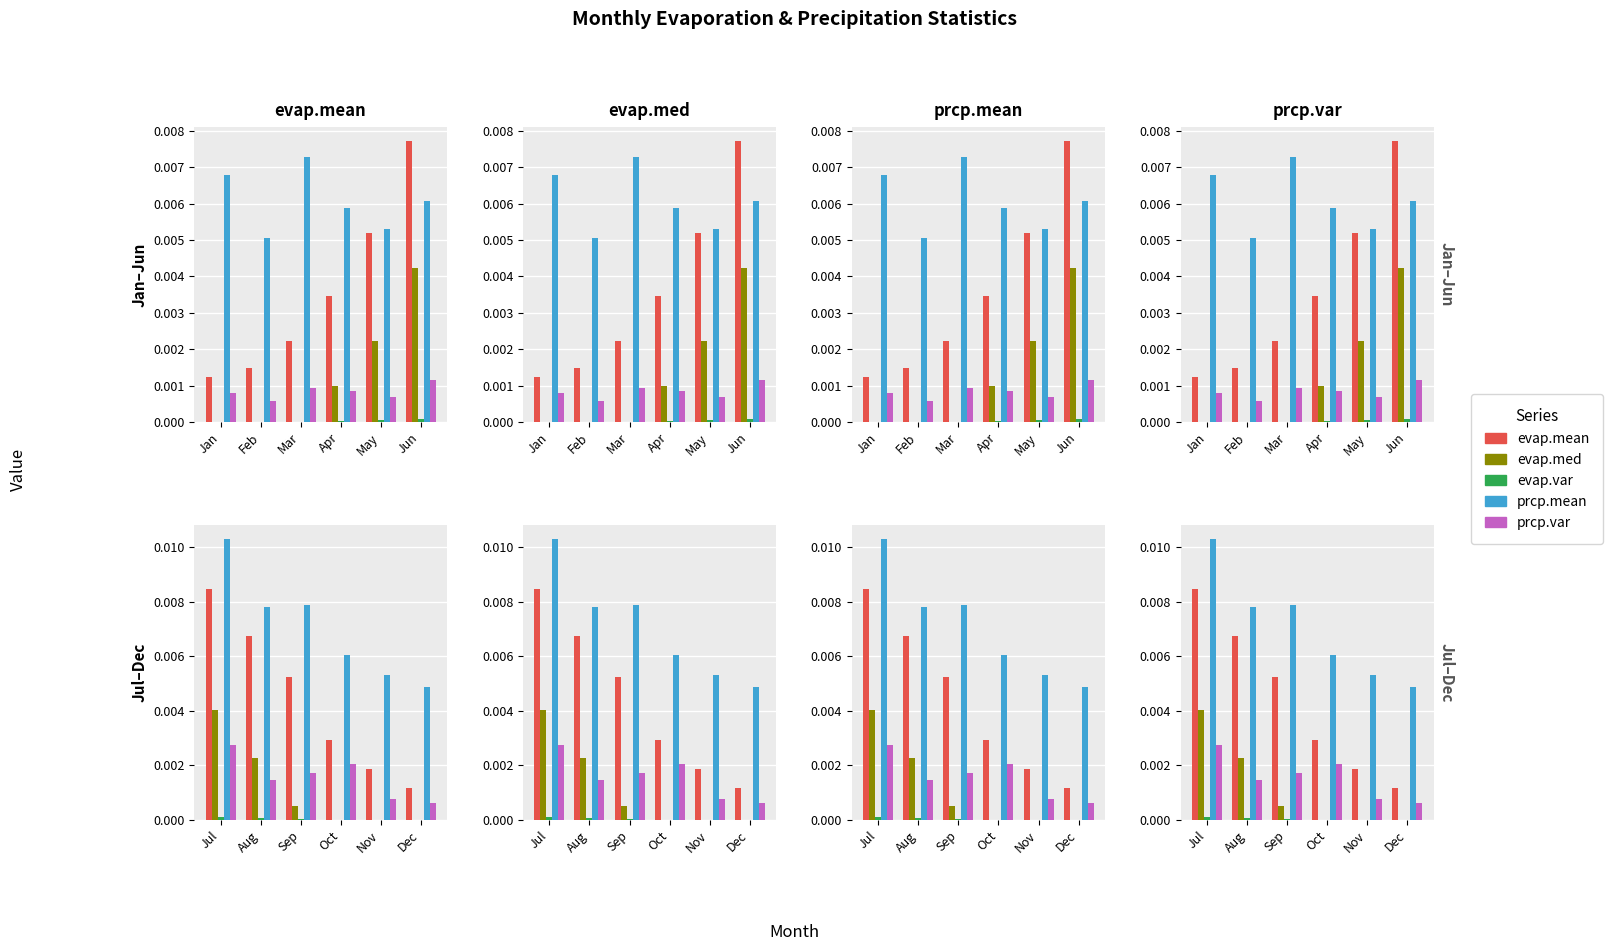

Which label corresponds to the smallest value in the chart?

Jan